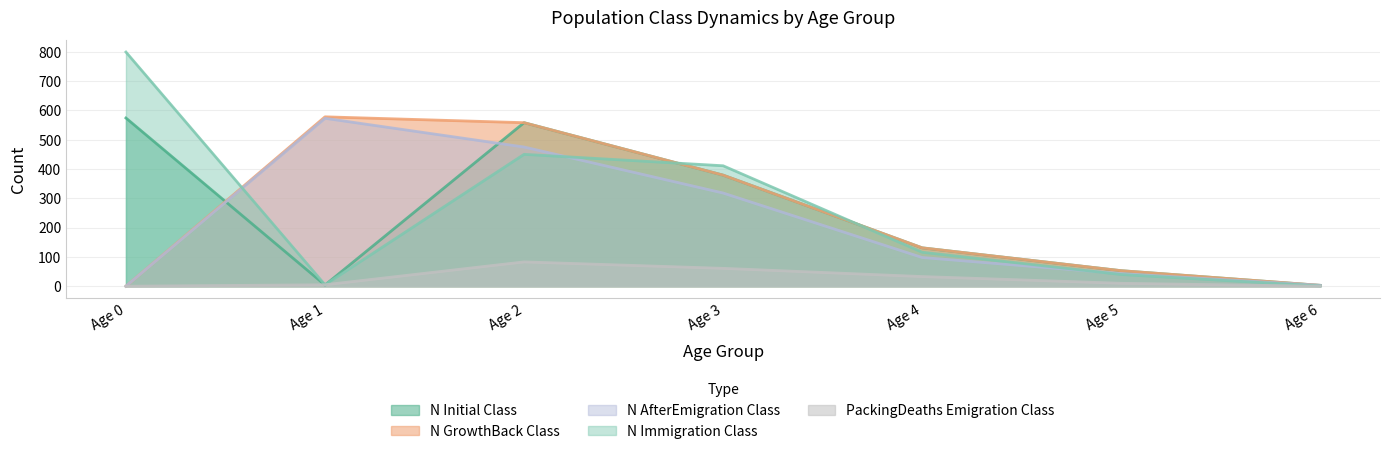

What is the difference between the highest and lowest values at Age 4?

98